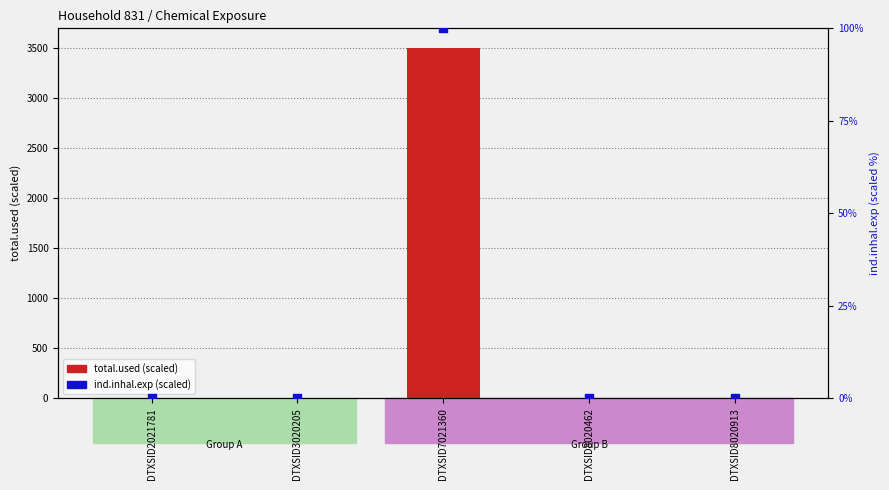

What is the total value across all series at DTXSID7021360?

3600